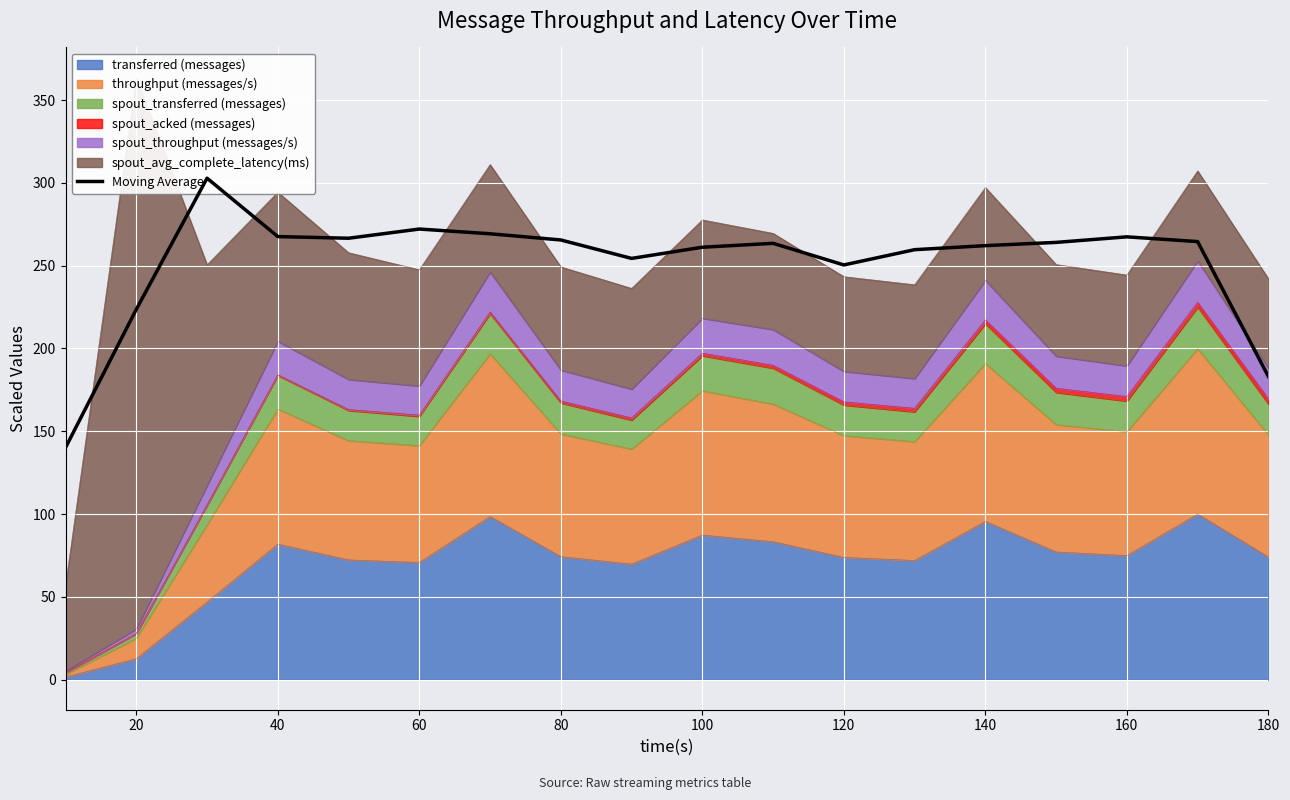

The value of transferred (messages) at 80 is 74.3. True or false?

True